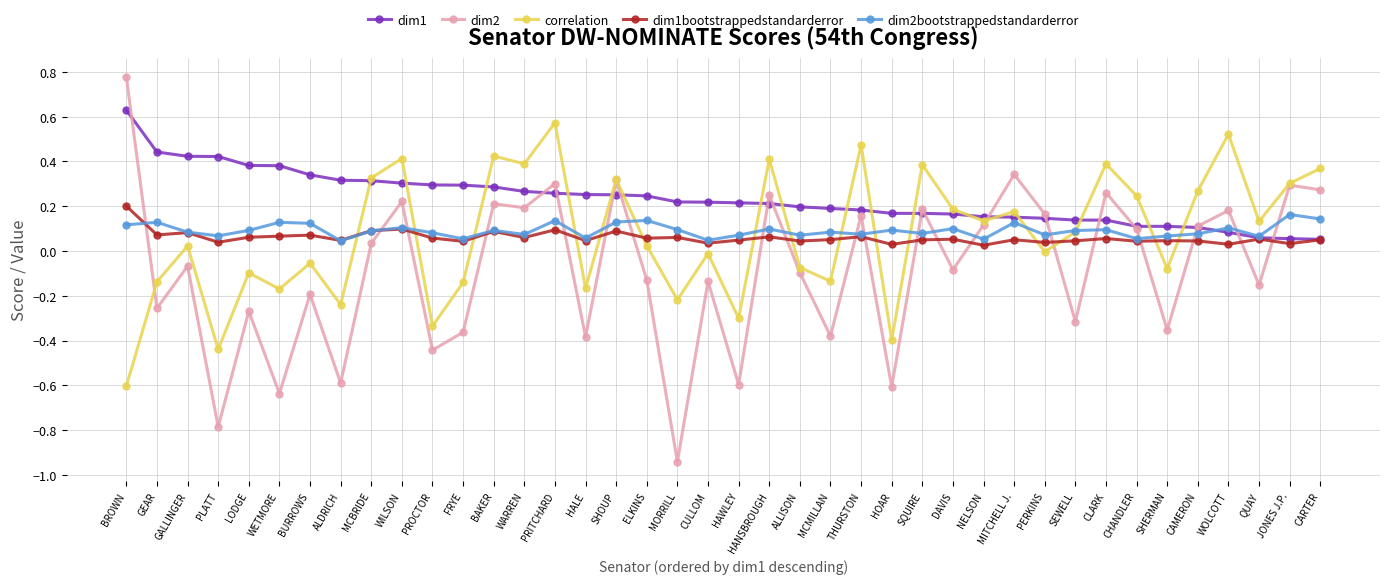

Which series ends up on top after the final intersection of dim1bootstrappedstandarderror and dim2bootstrappedstandarderror?

dim2bootstrappedstandarderror